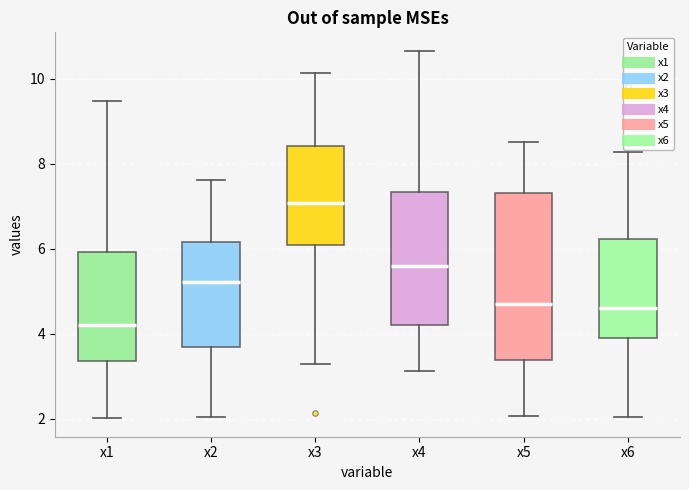

Which box is the tallest, from its lower edge to its upper edge?

x5